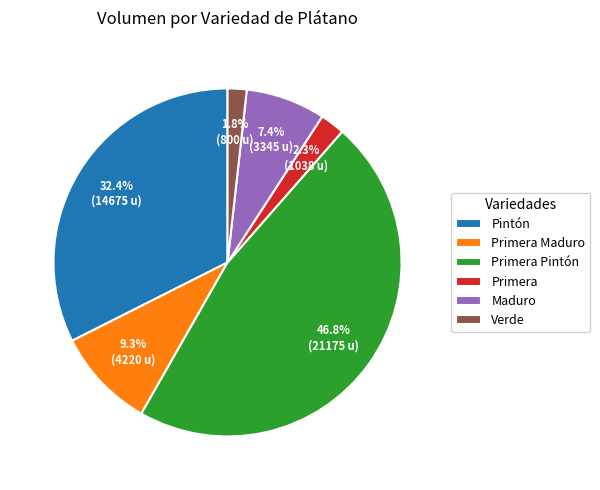

Count the number of slices in the pie.

6